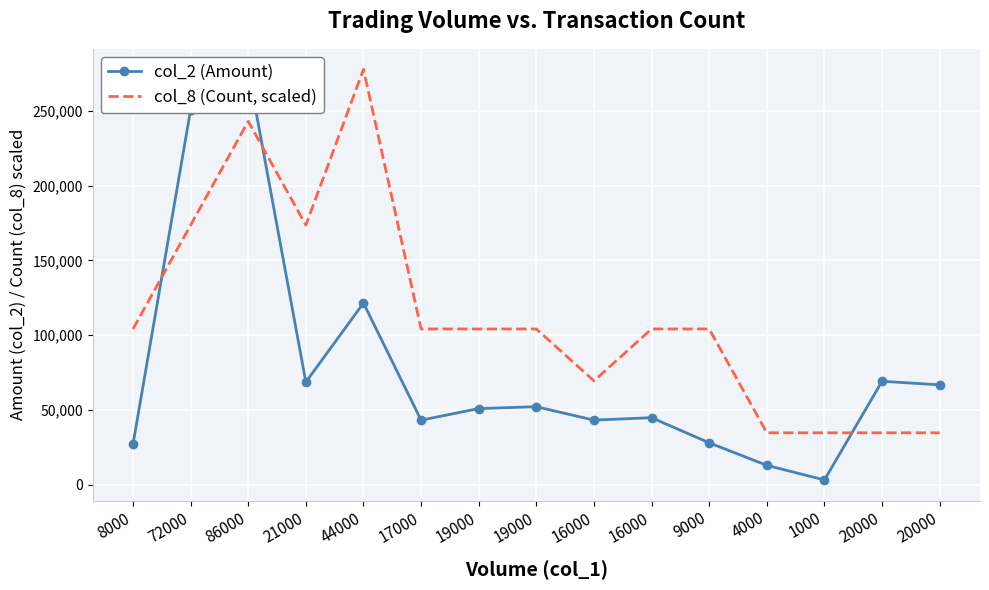

Reading left to right, extract all data points from this chart.

col_2 (Amount): 8000=27020.0	72000=250750.0	86000=277860.0	21000=68640.0	44000=121540.0	17000=43180.0	19000=50930.0	19000=52180.0	16000=43200.0	16000=44840.0	9000=28030.0	4000=12960.0	1000=3160.0	20000=69200.0	20000=66800.0
col_8 (Count, scaled): 8000=104197.5	72000=173662.5	86000=243127.5	21000=173662.5	44000=277860.0	17000=104197.5	19000=104197.5	19000=104197.5	16000=69465.0	16000=104197.5	9000=104197.5	4000=34732.5	1000=34732.5	20000=34732.5	20000=34732.5